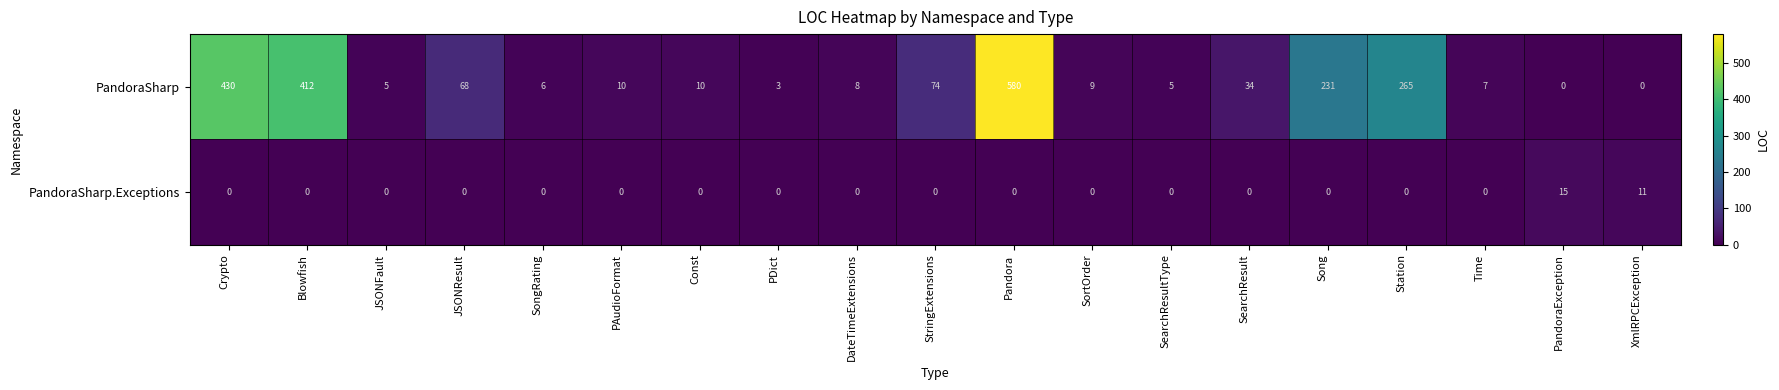

What is the highest value of the PandoraSharp.Exceptions series?

15